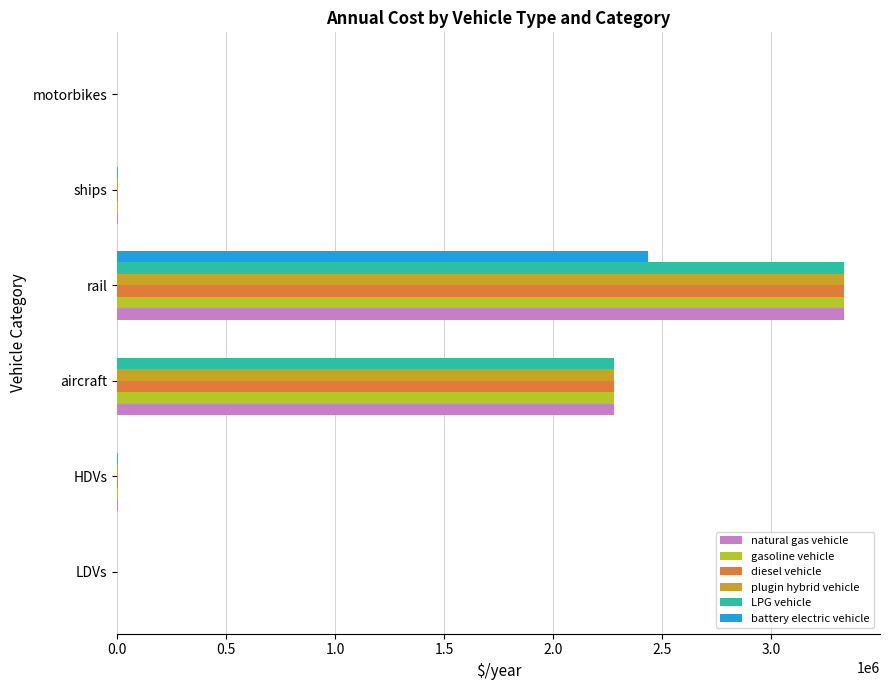

What is the total value across all series at rail?

19094716.4